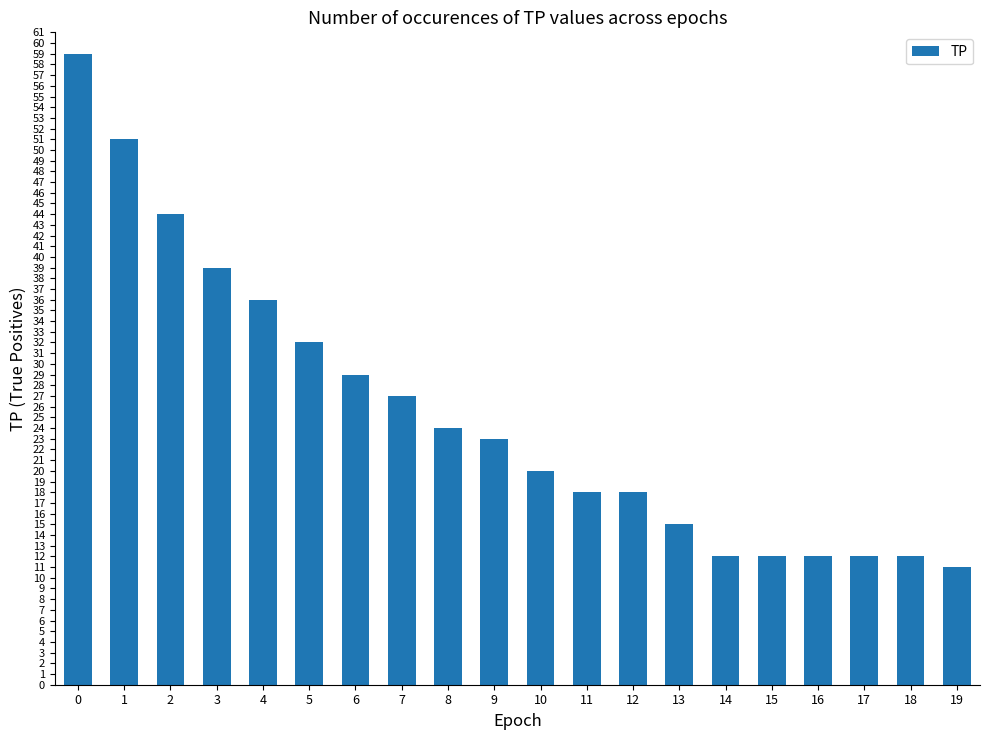

What is the value of the 12th bar from the left?

18